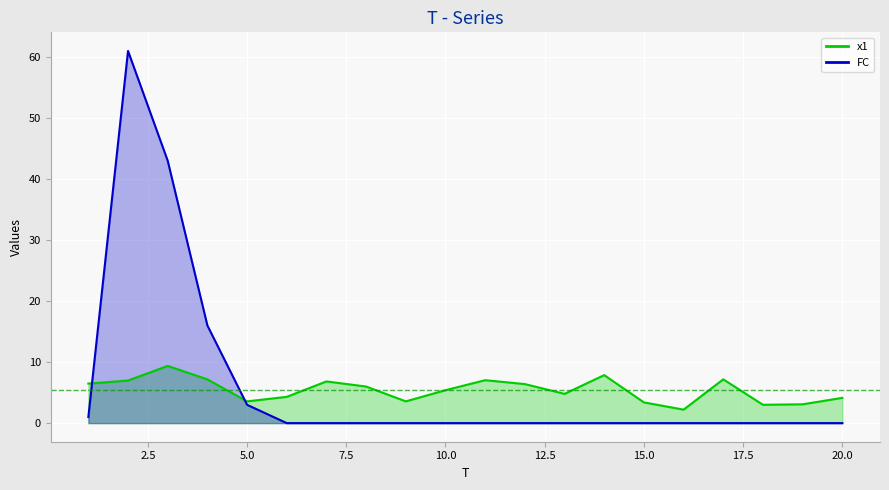

Which series changed the most between 1 and 7?

FC